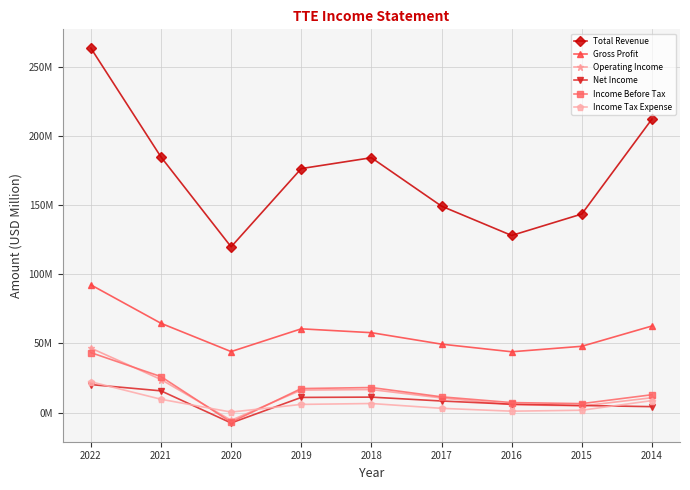

True or false: Income Tax Expense has more than 1 interior local peaks.

False